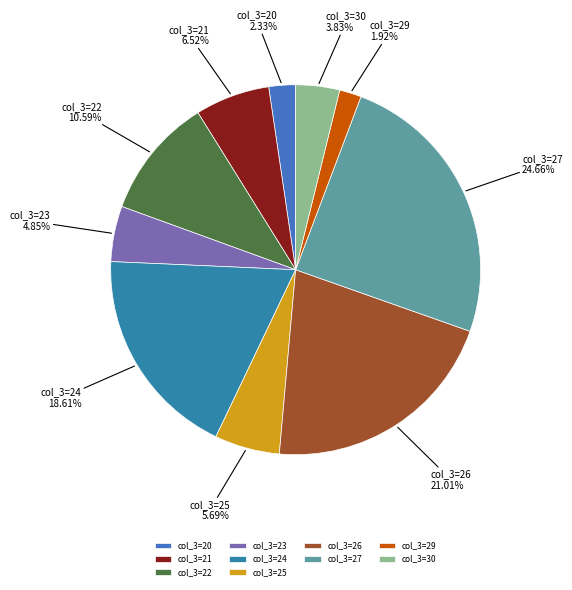

Which has a higher value, col_3=29 or col_3=25?

col_3=25